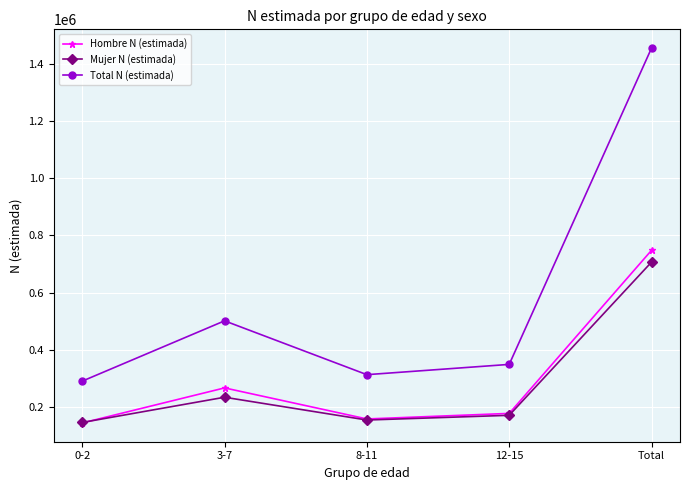

How many series are shown in this chart?

3